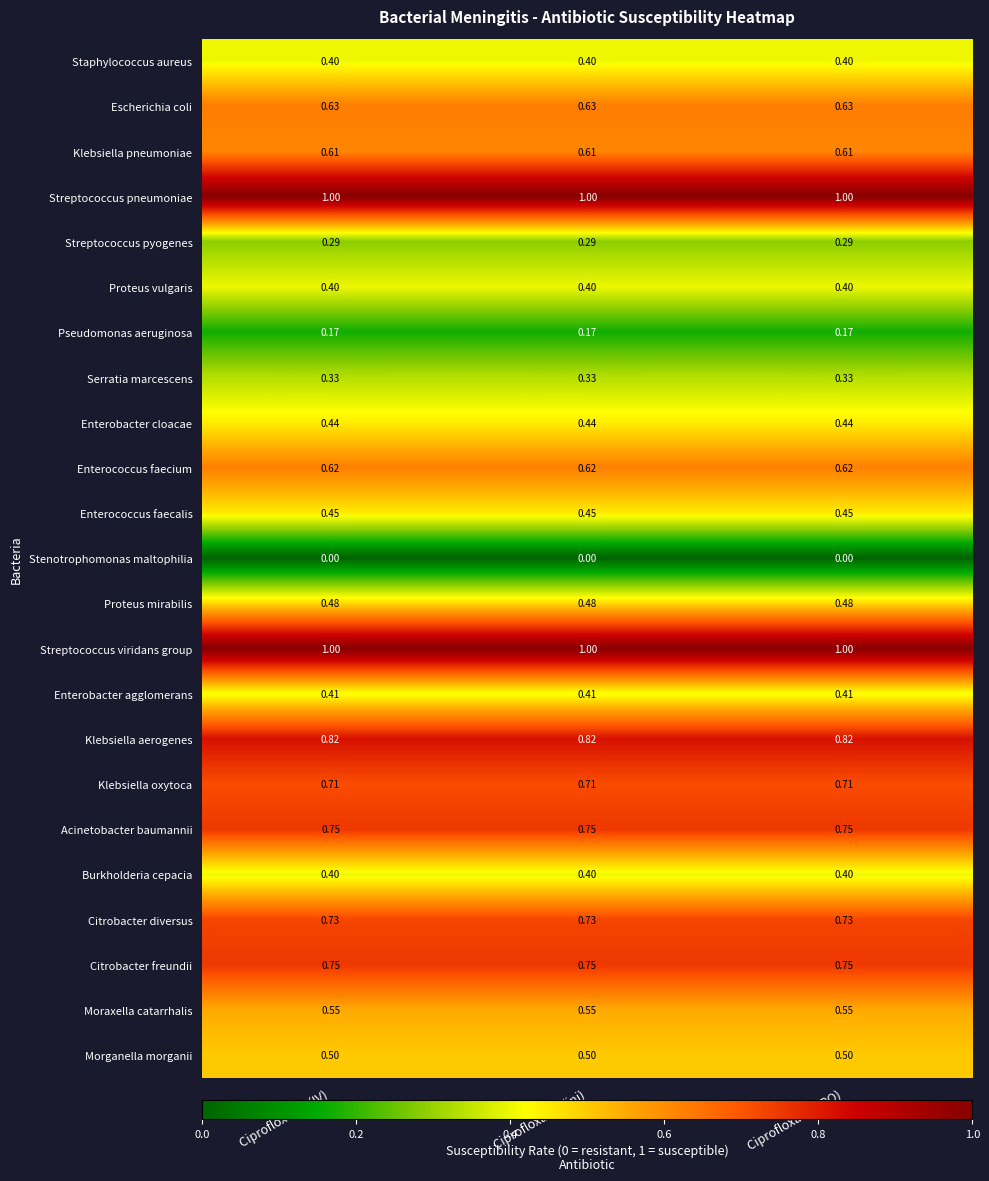

Is the value of Streptococcus viridans group at Ciprofloxacin (inj) greater than the value of Acinetobacter baumannii at Ciprofloxacin (inj)?

Yes